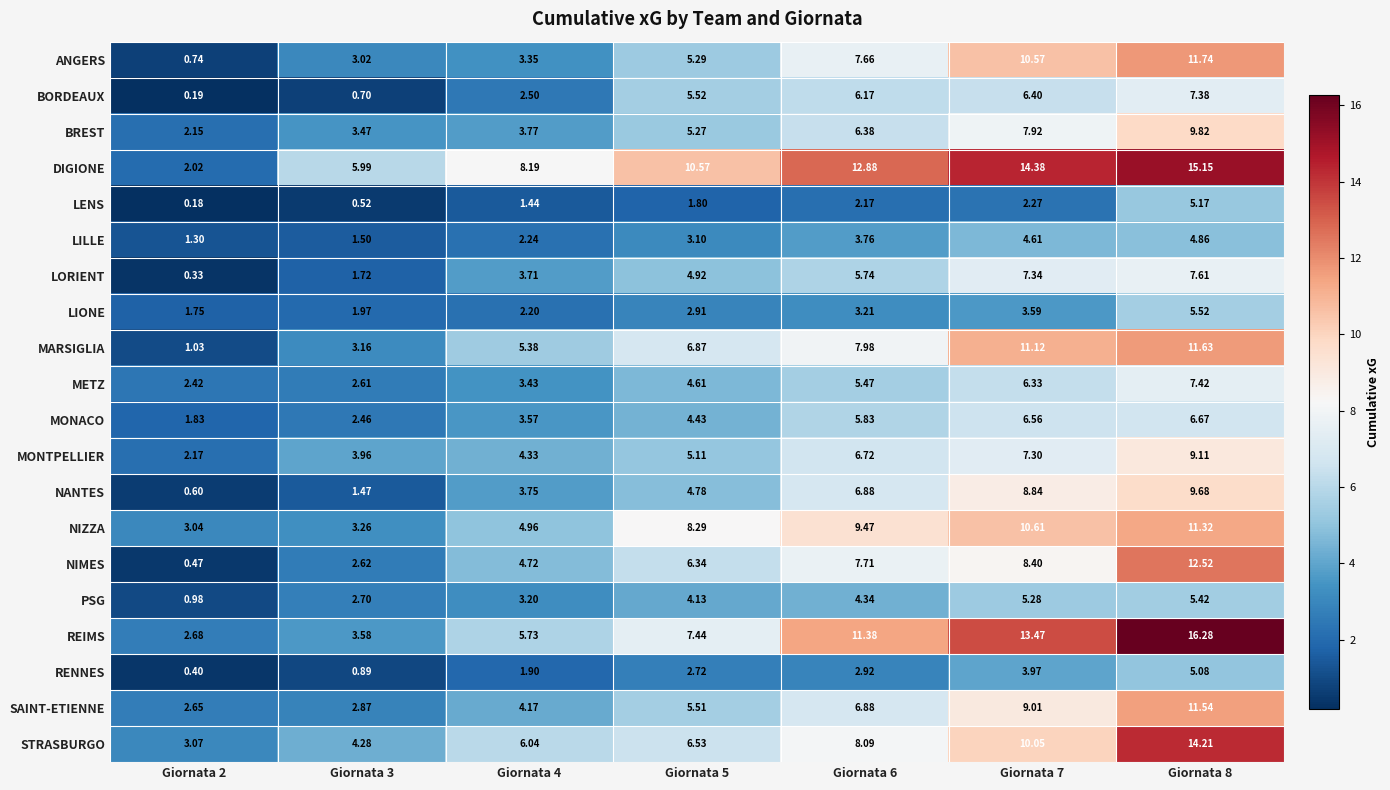

Which series has the largest range (max minus min)?

REIMS